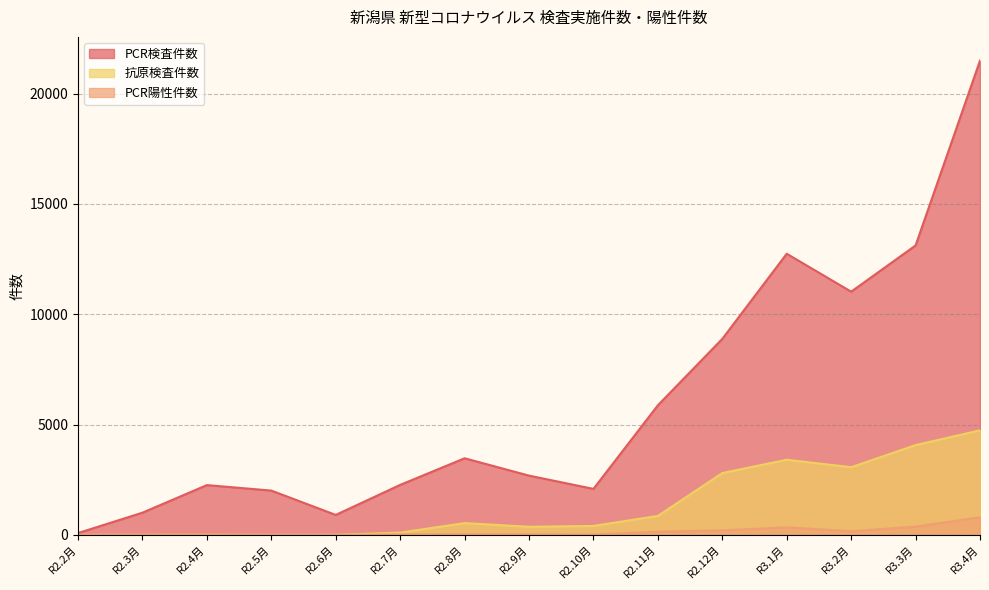

What are all the series names shown in the legend?

PCR検査件数, 抗原検査件数, PCR陽性件数